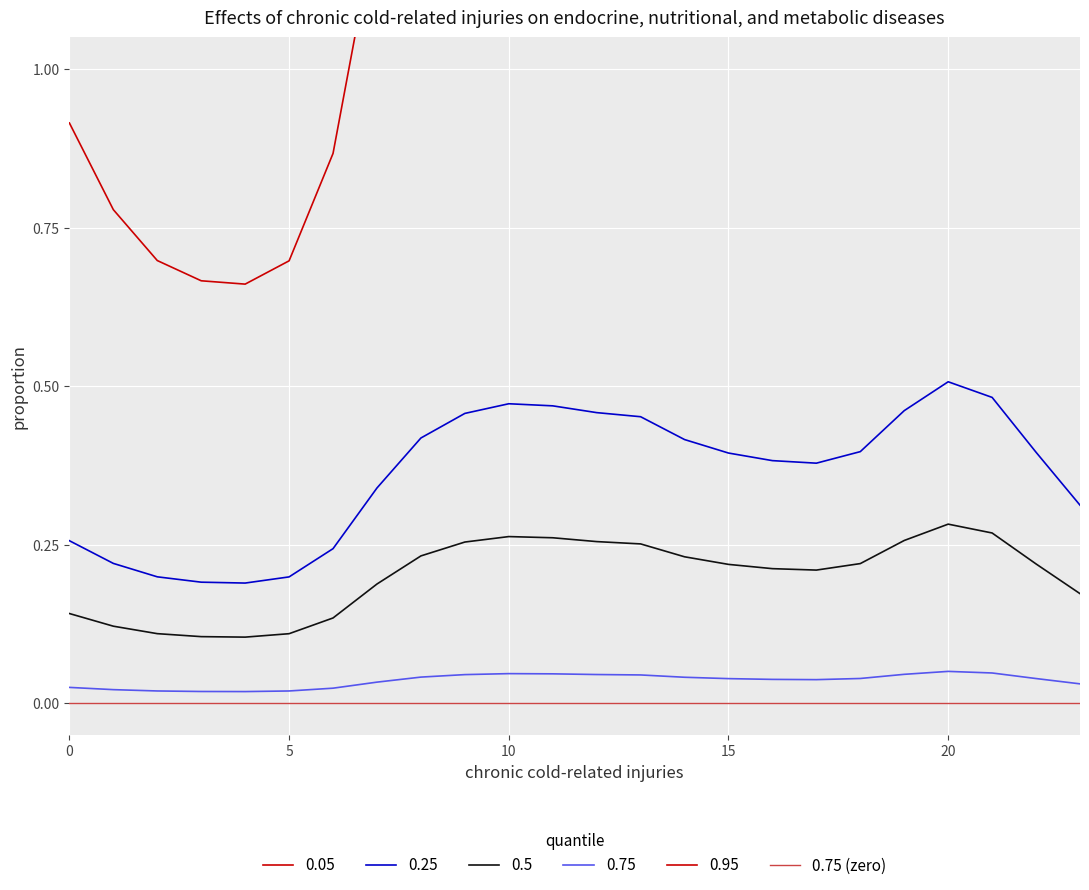

True or false: 0.25 and 0.75 (zero) cross at least once.

False